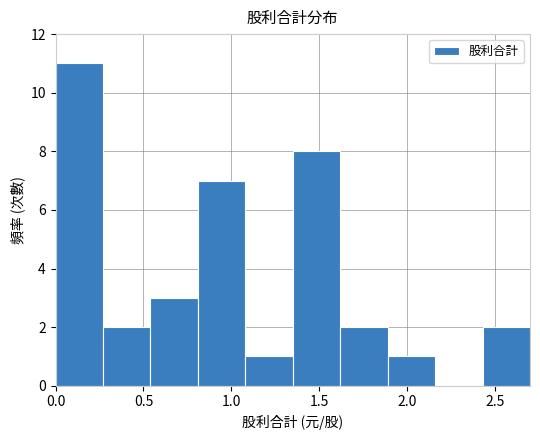

Reading left to right, transcribe this chart: for each bar, give the range it covers on the x-axis and its height. Neither the bar edges nor the heights are printed on the chart, so give them approximately, as read against the axes.

0.00 to 0.27: 11
0.27 to 0.54: 2
0.54 to 0.81: 3
0.81 to 1.08: 7
1.08 to 1.35: 1
1.35 to 1.62: 8
1.62 to 1.89: 2
1.89 to 2.16: 1
2.16 to 2.43: 0
2.43 to 2.70: 2